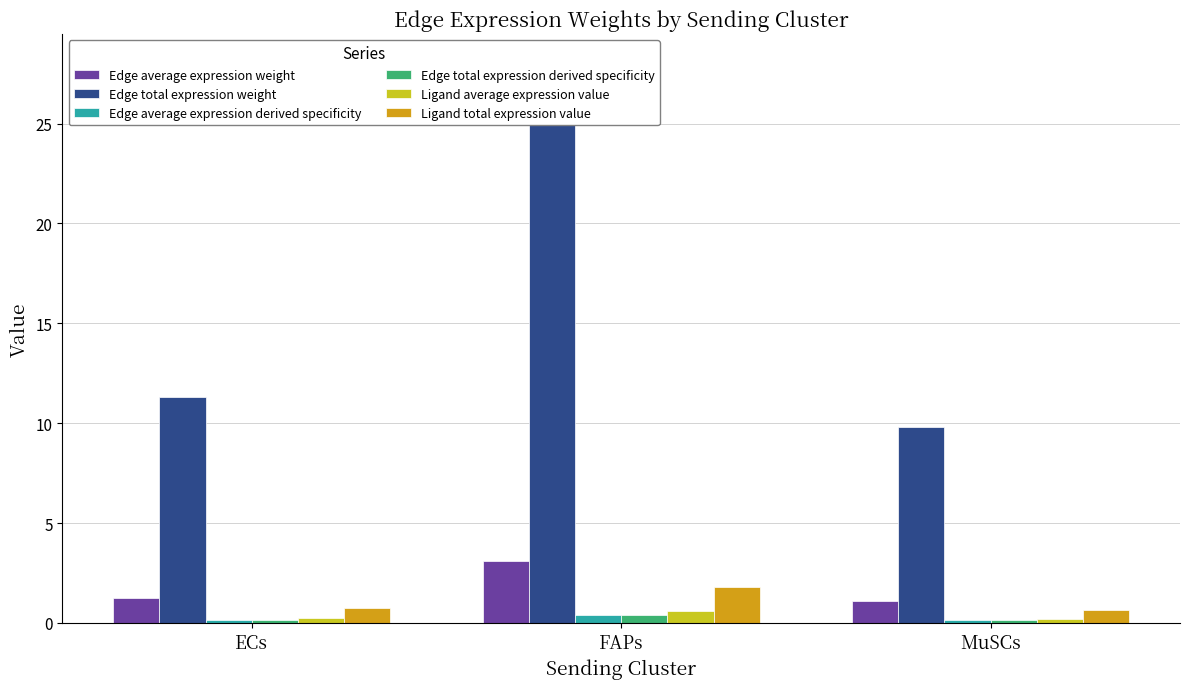

Reading right to left, transcribe all the data shown in this chart.

Edge average expression weight: 1.1	3.1	1.3
Edge total expression weight: 9.8	28.1	11.3
Edge average expression derived specificity: 0.1	0.4	0.2
Edge total expression derived specificity: 0.1	0.4	0.2
Ligand average expression value: 0.2	0.6	0.2
Ligand total expression value: 0.6	1.8	0.7